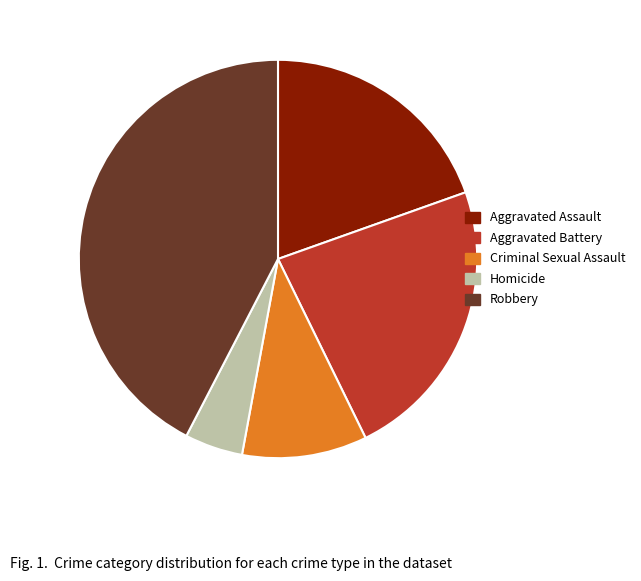

Which has a higher value, Aggravated Battery or Homicide?

Aggravated Battery